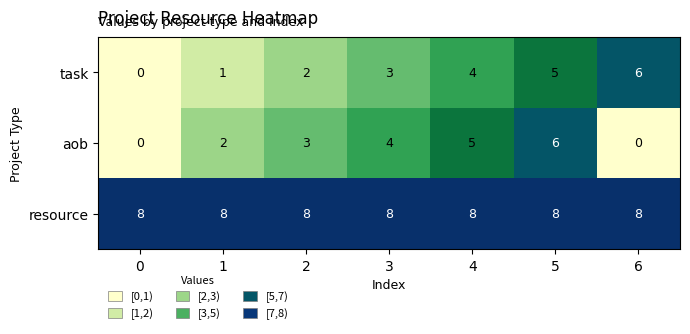

What is the sum of all task values?

21